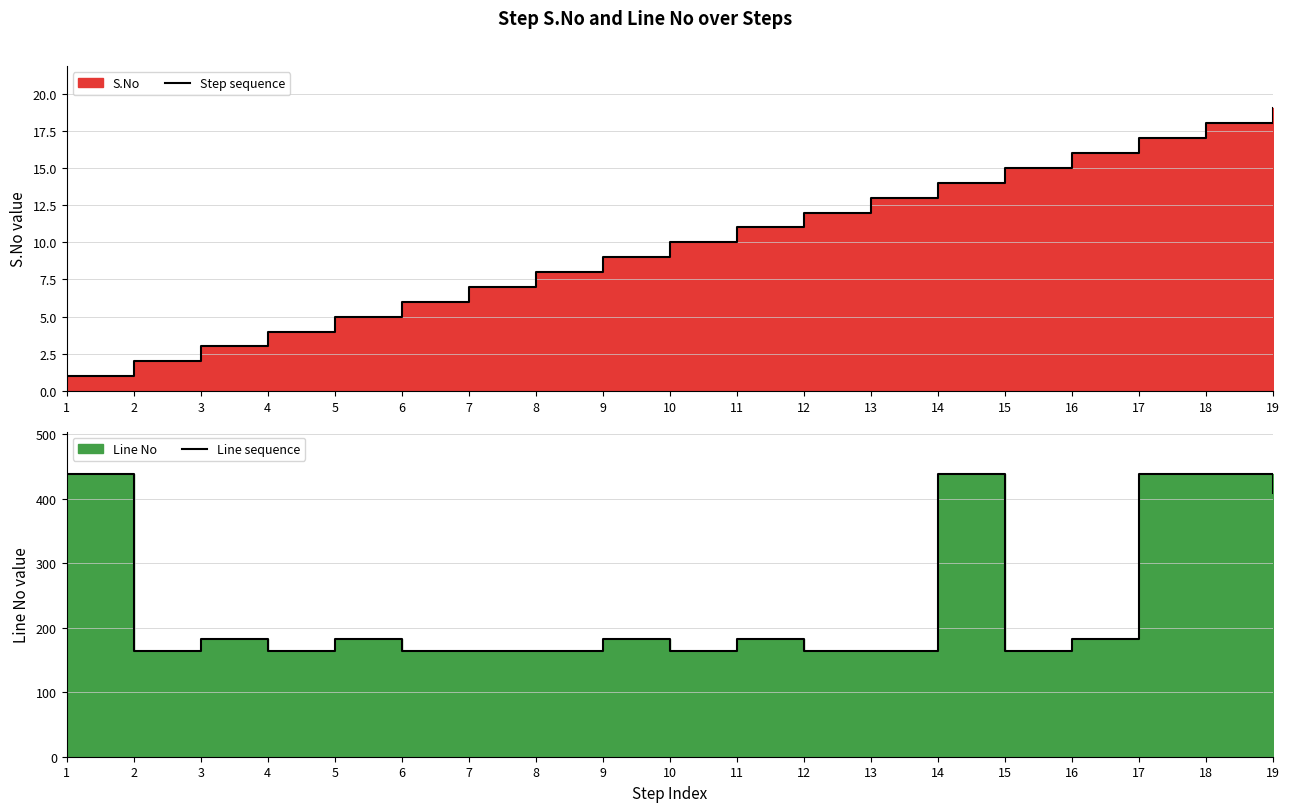

What is the difference between the Step sequence values at 2 and 3?

1